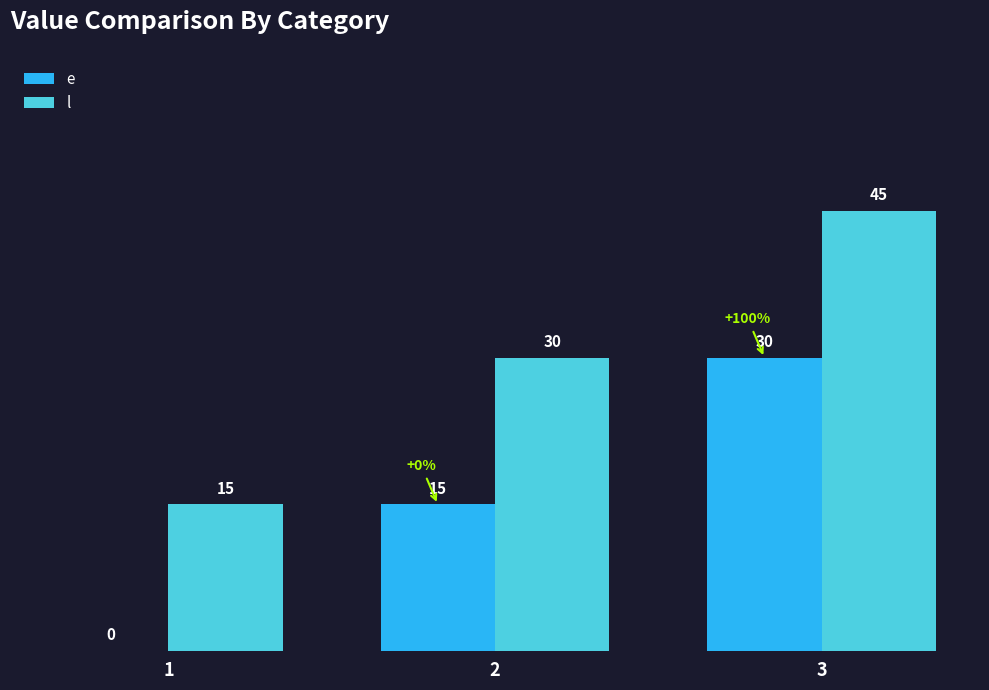

What is the approximate value of l at 2?

30